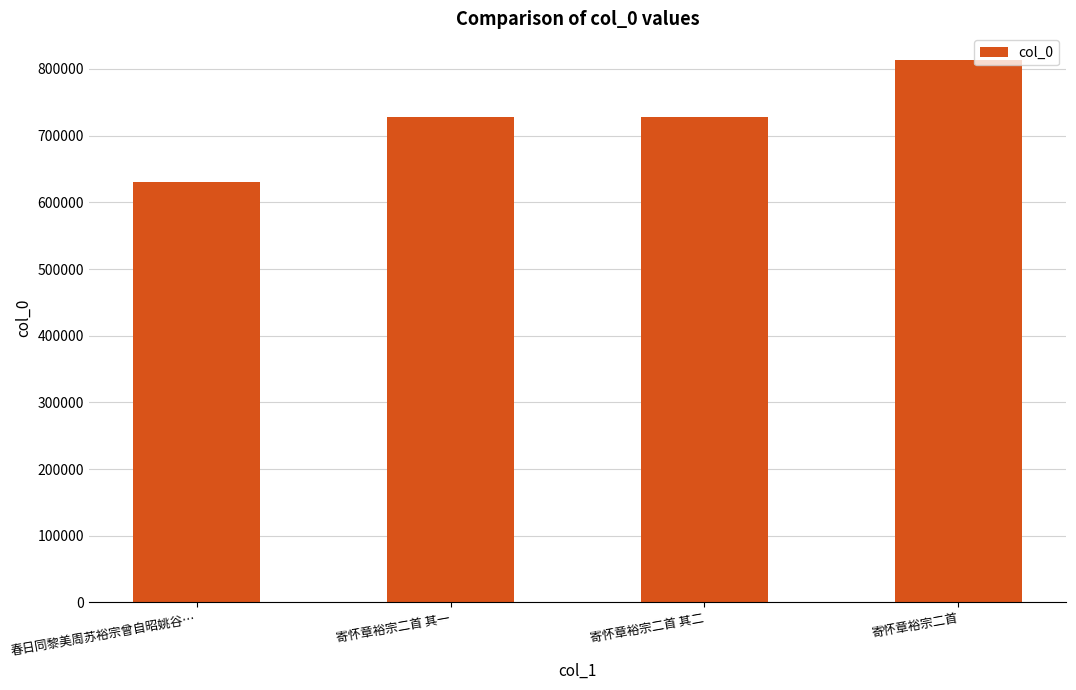

What value does the data have at 春日同黎美周苏裕宗曾自昭姚谷…, to the nearest 10?

630110